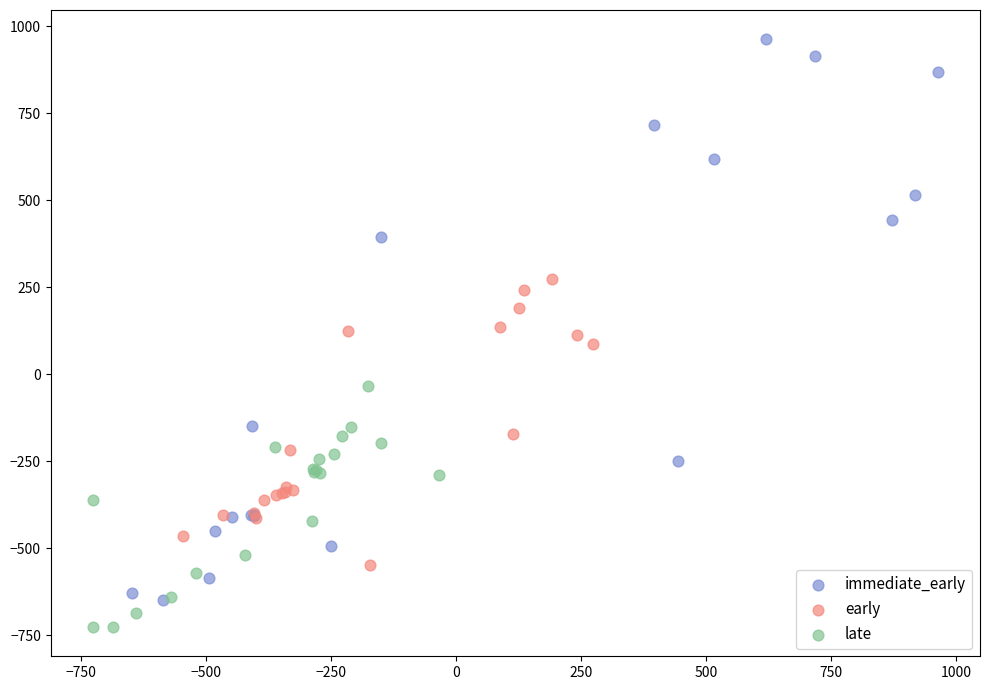

Which series reaches the maximum Y coordinate?

immediate_early